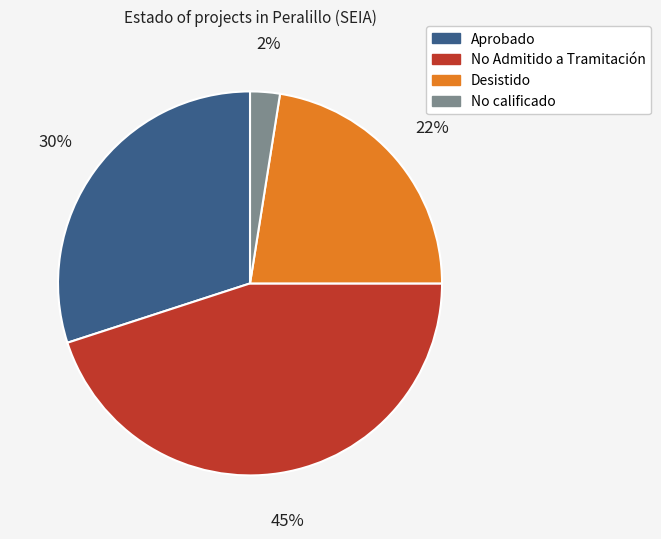

Rank the categories by value from highest to lowest.

No Admitido a Tramitación, Aprobado, Desistido, No calificado